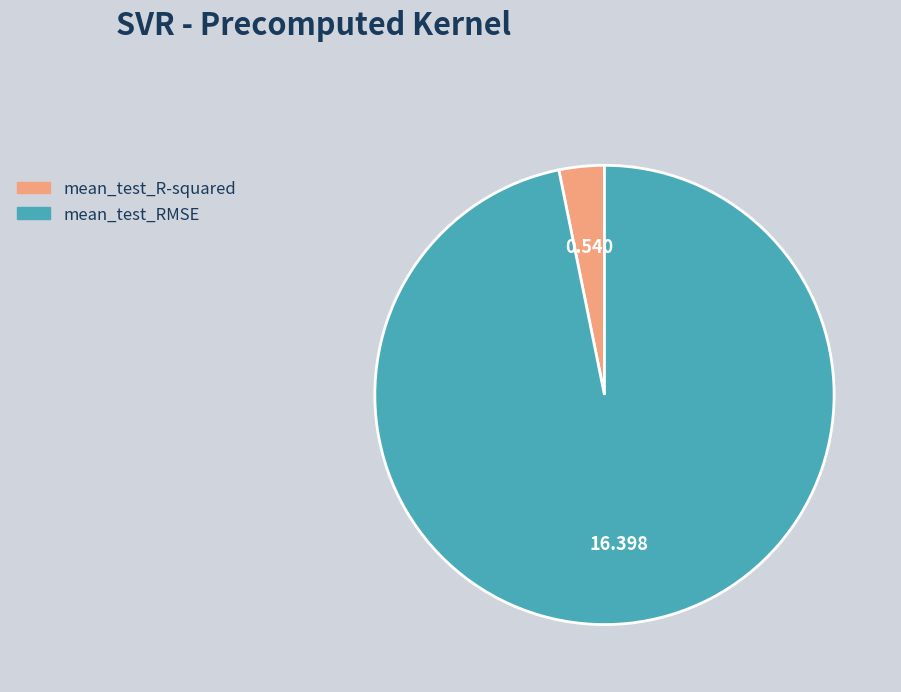

How many slices are in this pie chart?

2